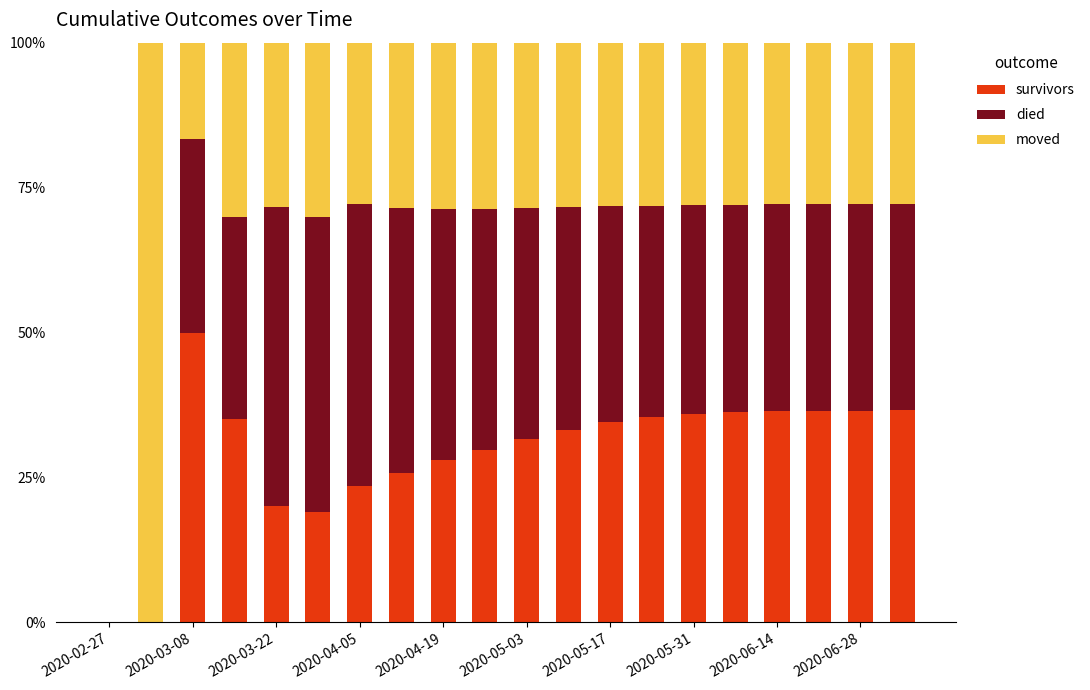

What is the sum of all survivors values?

584.3